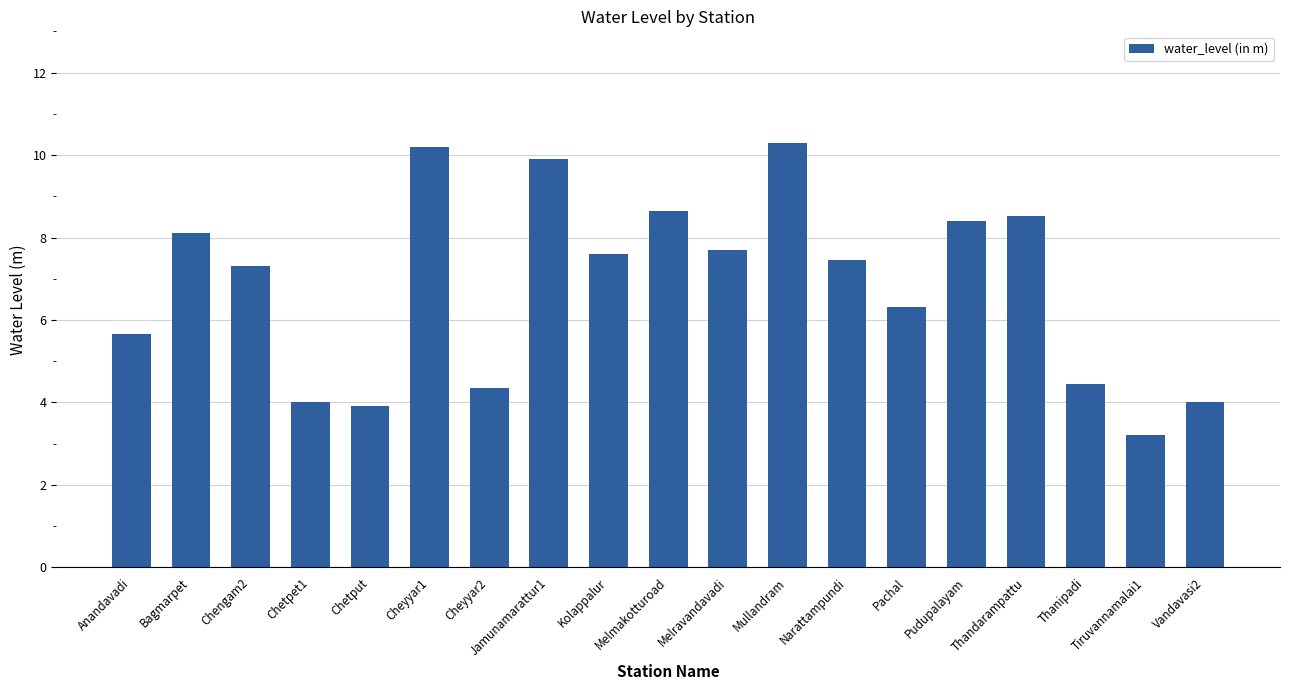

Are the bars grouped side by side (vs. stacked)?

No